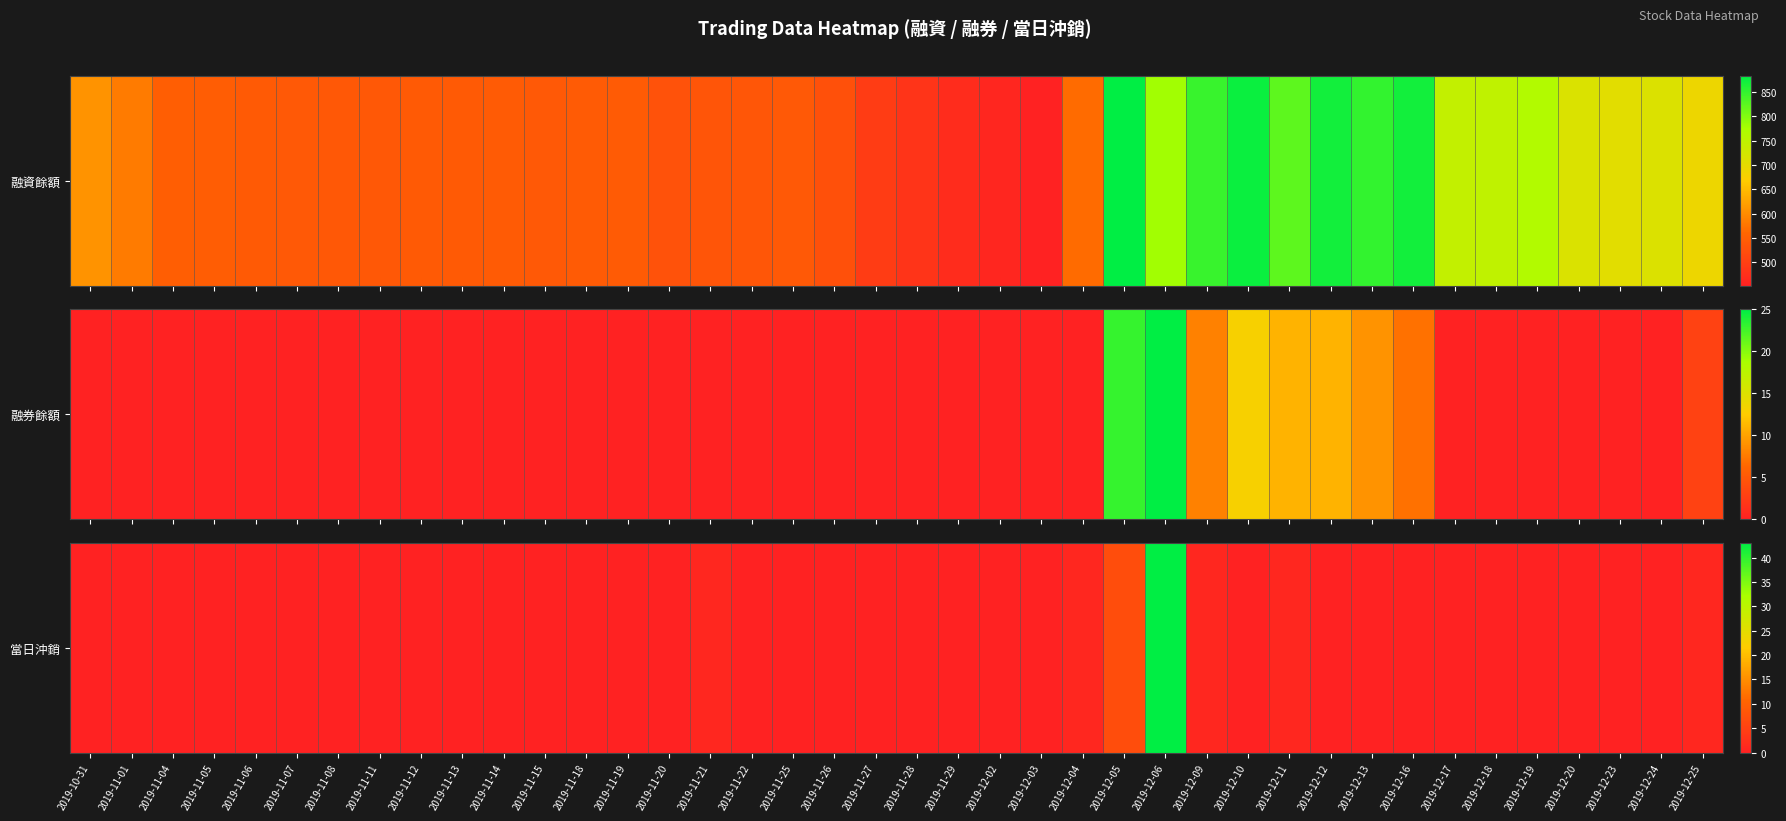

What is the difference between the second highest and second lowest values?

7